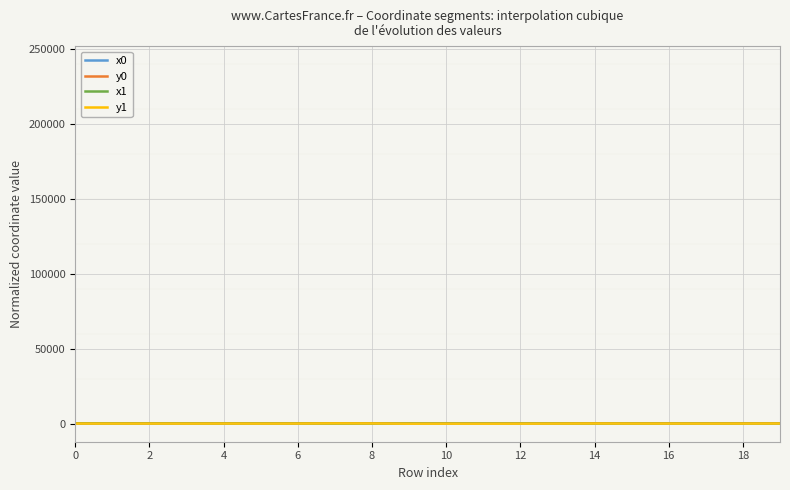

How many interior local valleys does the x0 series have?

5